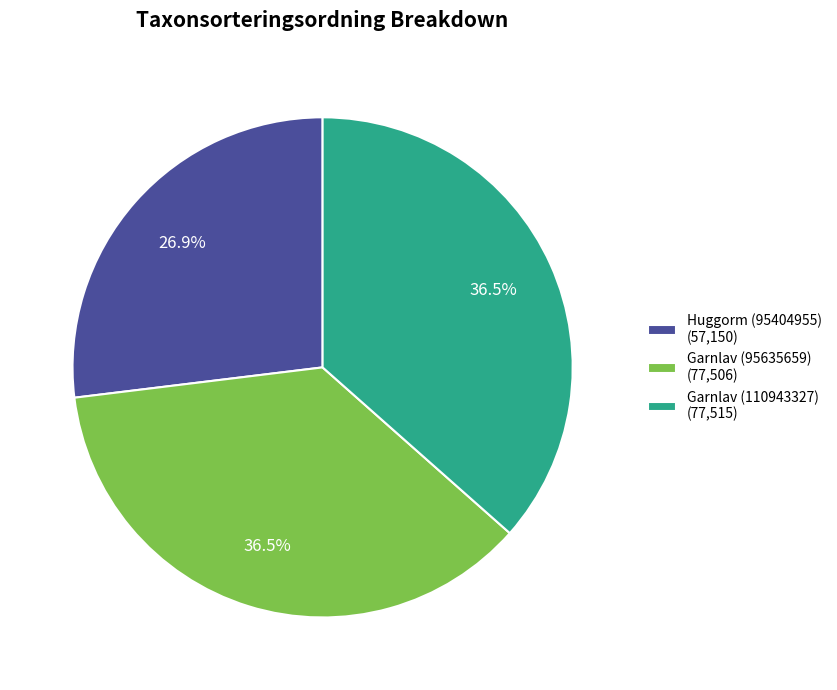

What is the ratio of the value at Garnlav (110943327) to the value at Garnlav (95635659)?

1.0